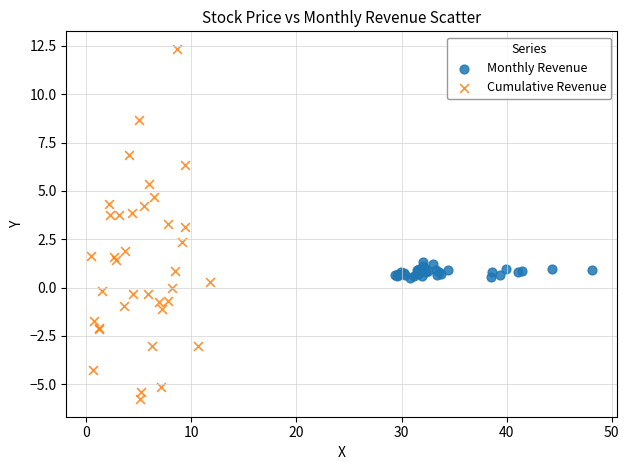

Which series reaches the minimum Y coordinate?

Cumulative Revenue